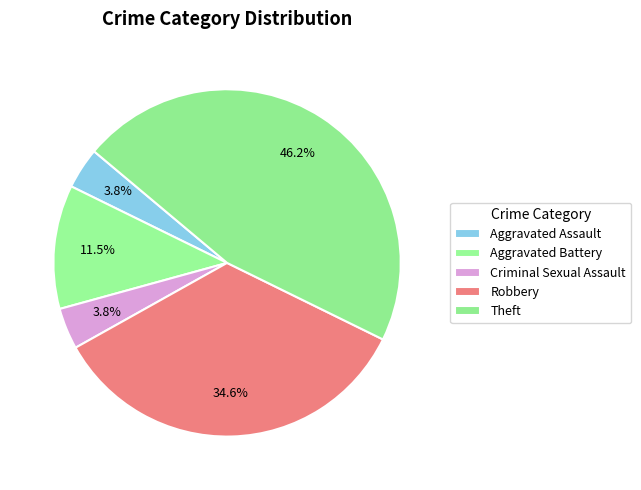

Count the number of slices in the pie.

5